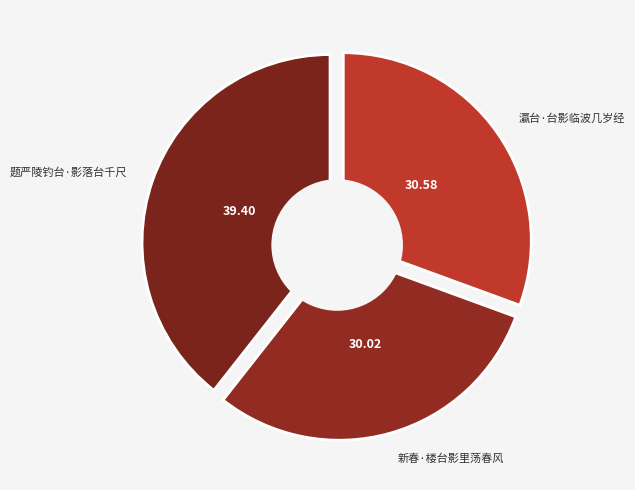

How many slices are in this pie chart?

3